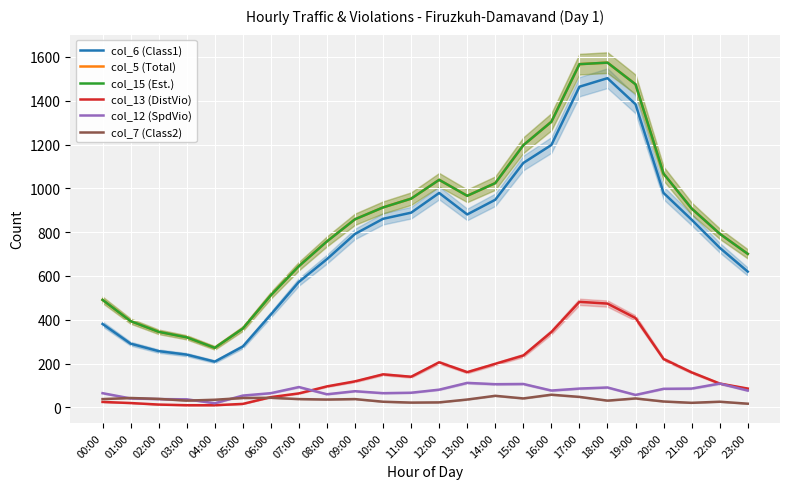

List the labels in order of col_6 (Class1) value, largest first.

18:00, 17:00, 19:00, 16:00, 15:00, 12:00, 20:00, 14:00, 11:00, 13:00, 10:00, 21:00, 09:00, 22:00, 08:00, 23:00, 07:00, 06:00, 00:00, 01:00, 05:00, 02:00, 03:00, 04:00